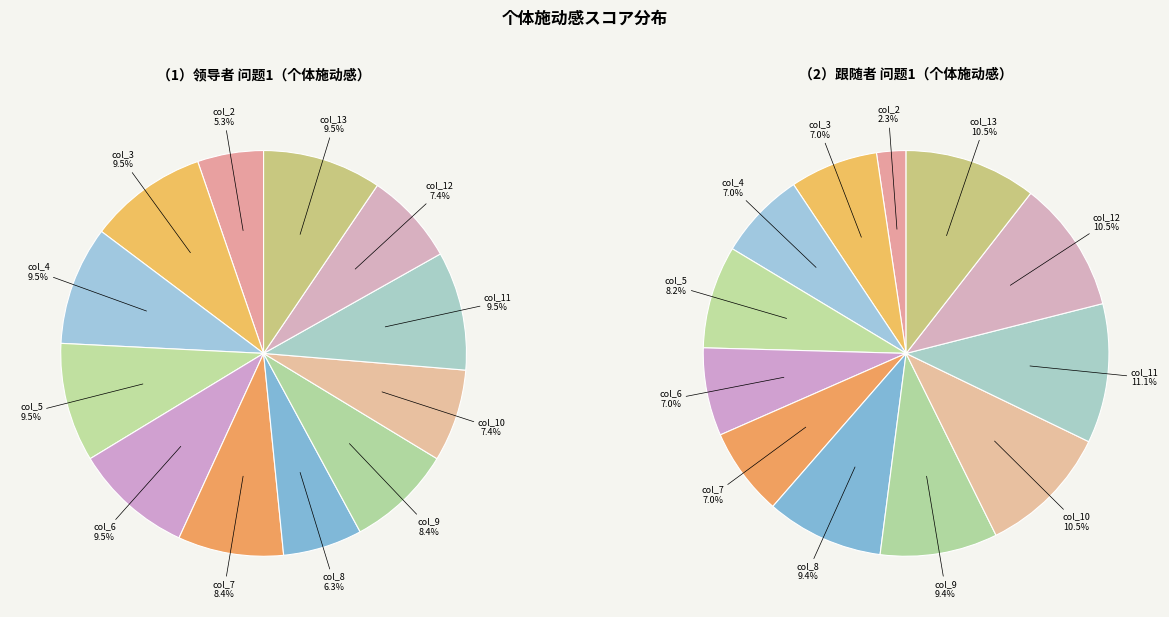

What percentage do col_6 and col_8 together represent?

15.8%